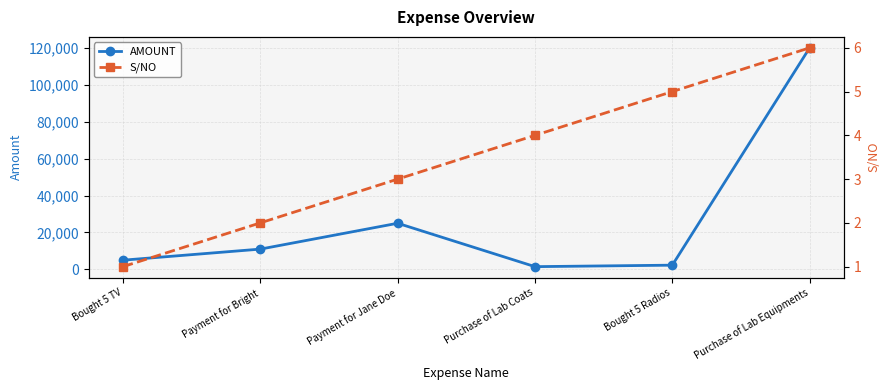

Reading right to left, list all the values displayed in this chart.

AMOUNT: 120000	2300	1500	25000	11000	5000
S/NO: 6	5	4	3	2	1